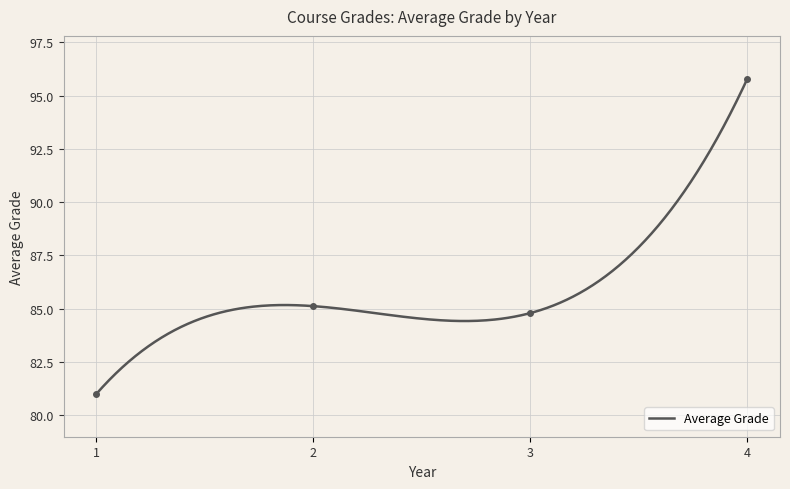

At which category does the data reach its first local valley?

3